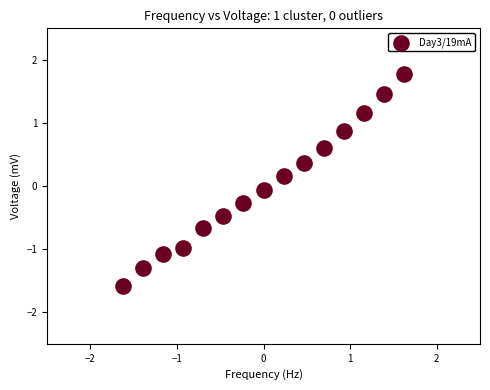

What is the range of Y values (max minus min)?

3.4